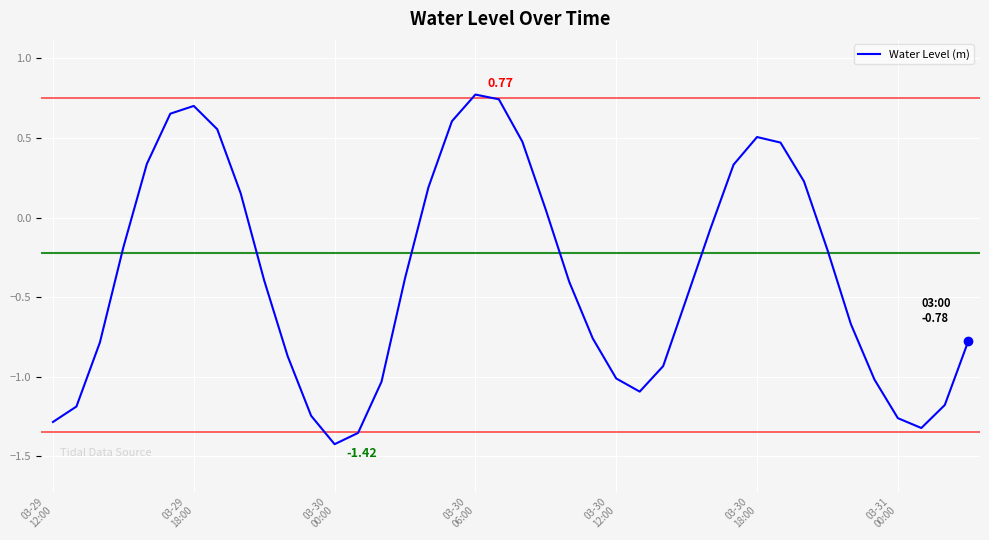

What is the greatest value displayed?

0.8